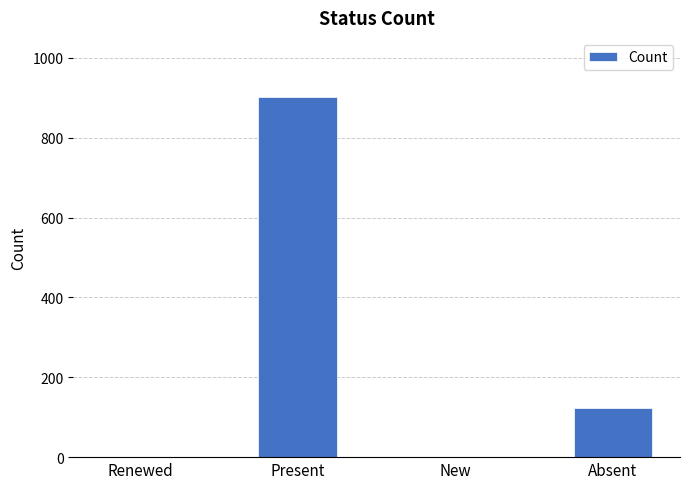

How many data points does each series have?

4